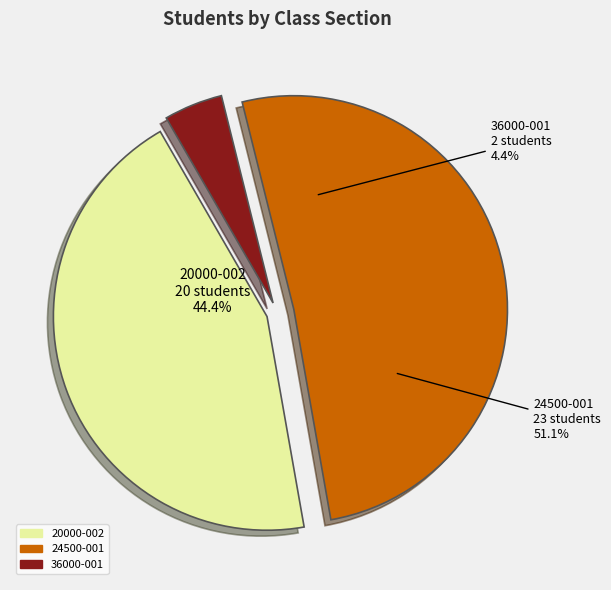

Count the number of slices in the pie.

3